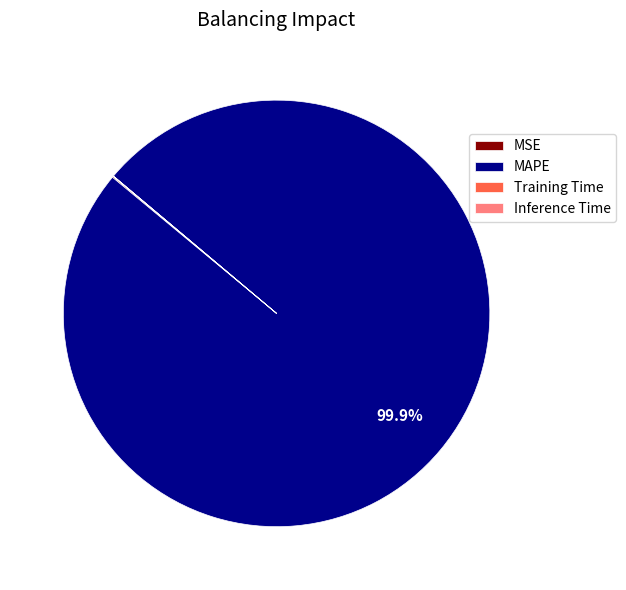

Which category has the biggest portion of the pie?

MAPE